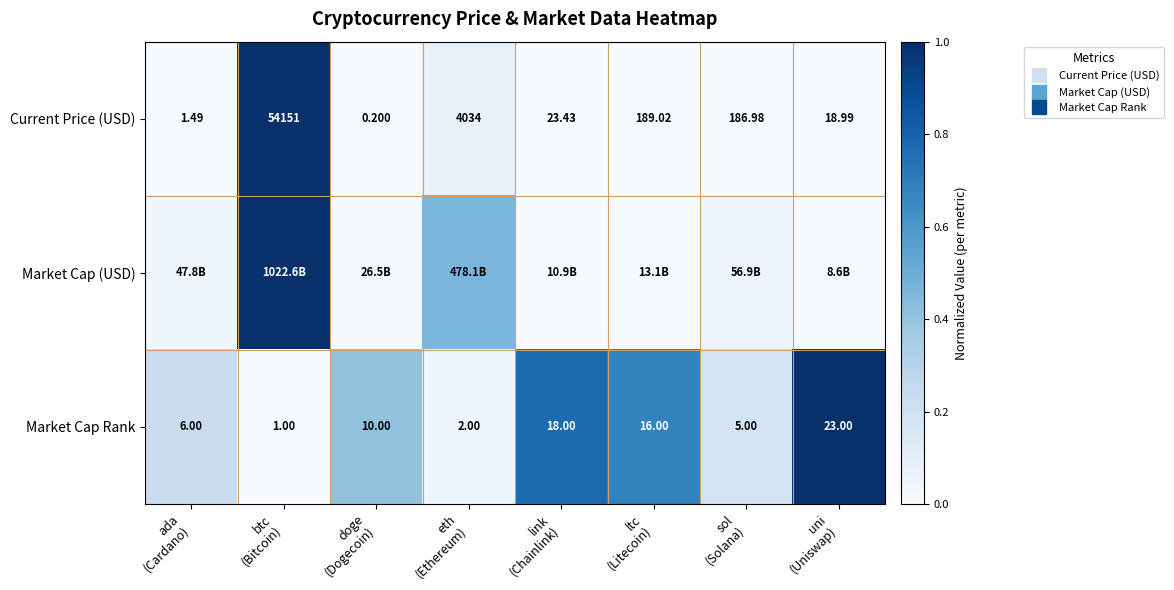

At uni (Uniswap), list the series in order from largest to smallest.

Market Cap Rank, Current Price (USD), Market Cap (USD)